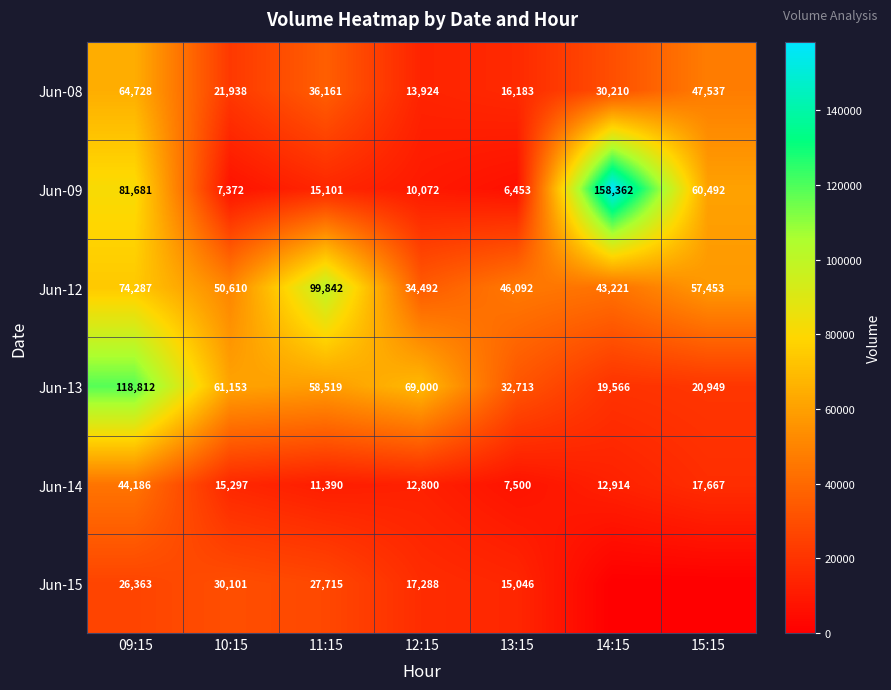

How many values in the Jun-08 series are below 30210?

3